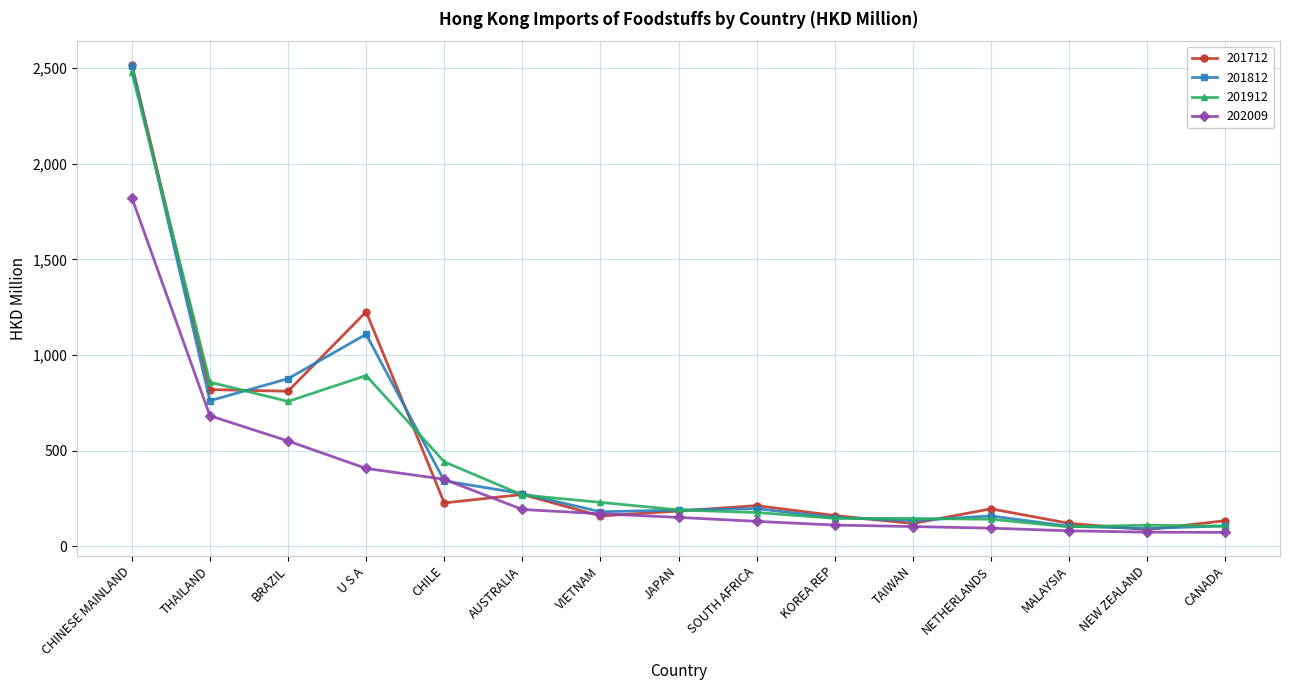

Between U S A and JAPAN, which series saw the biggest shift?

201712